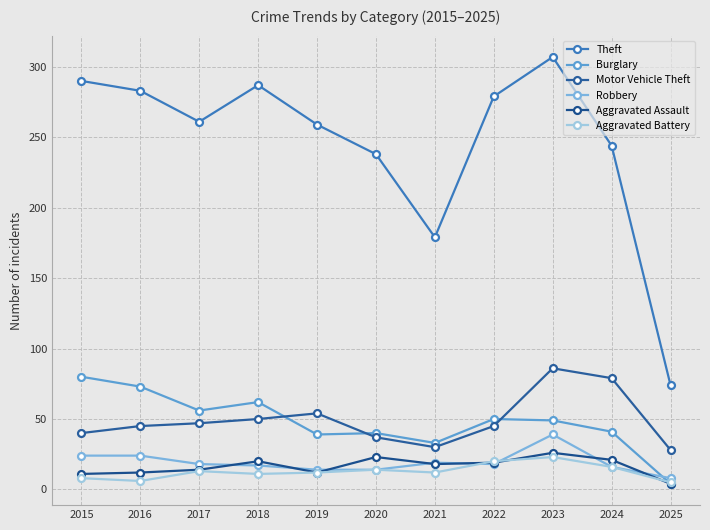

The value of Burglary at 2020 is 16. True or false?

False